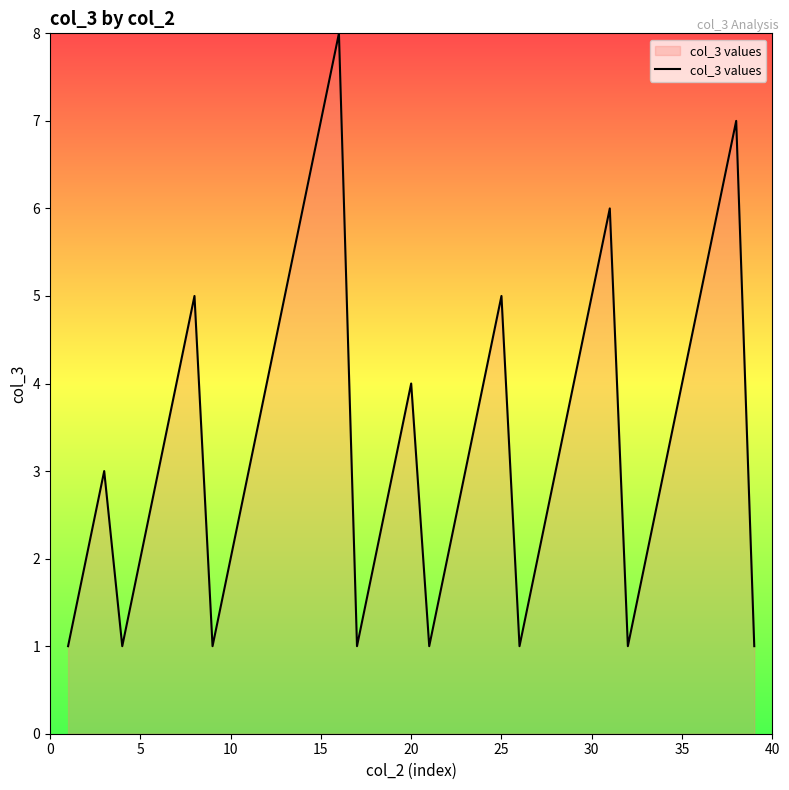

How many lines are shown in the chart?

1